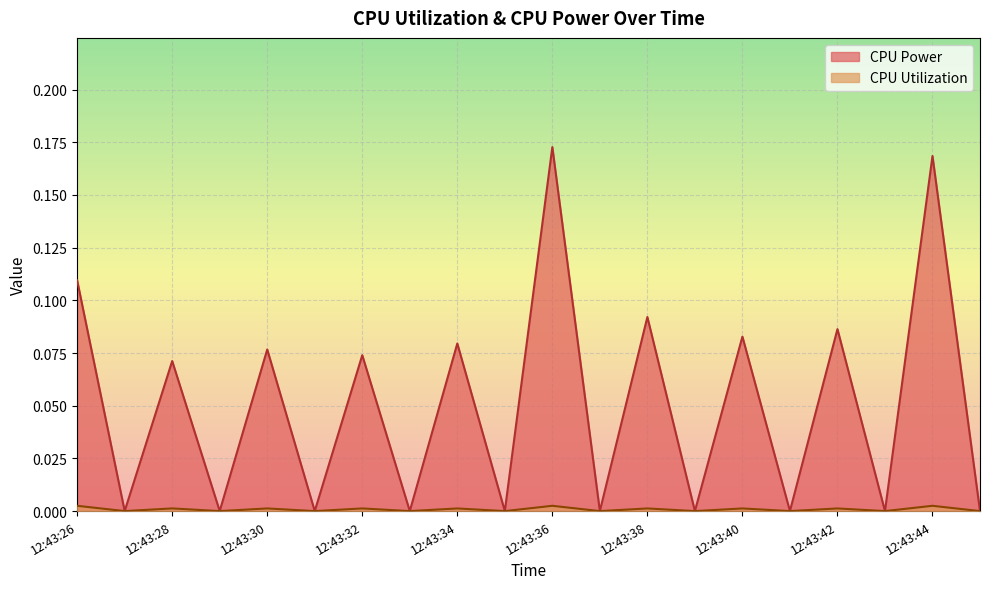

How many lines are shown in the chart?

2